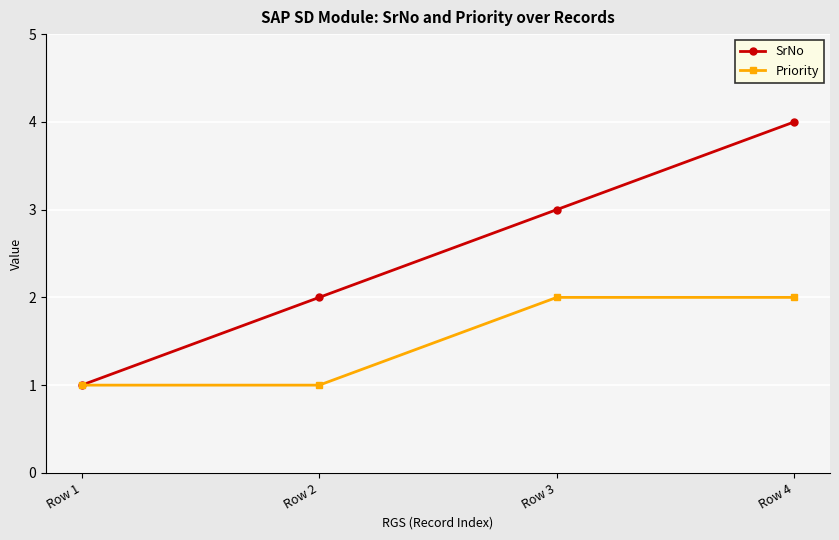

Reading right to left, what are all the values shown in this chart?

SrNo: Row 4=4	Row 3=3	Row 2=2	Row 1=1
Priority: Row 4=2	Row 3=2	Row 2=1	Row 1=1